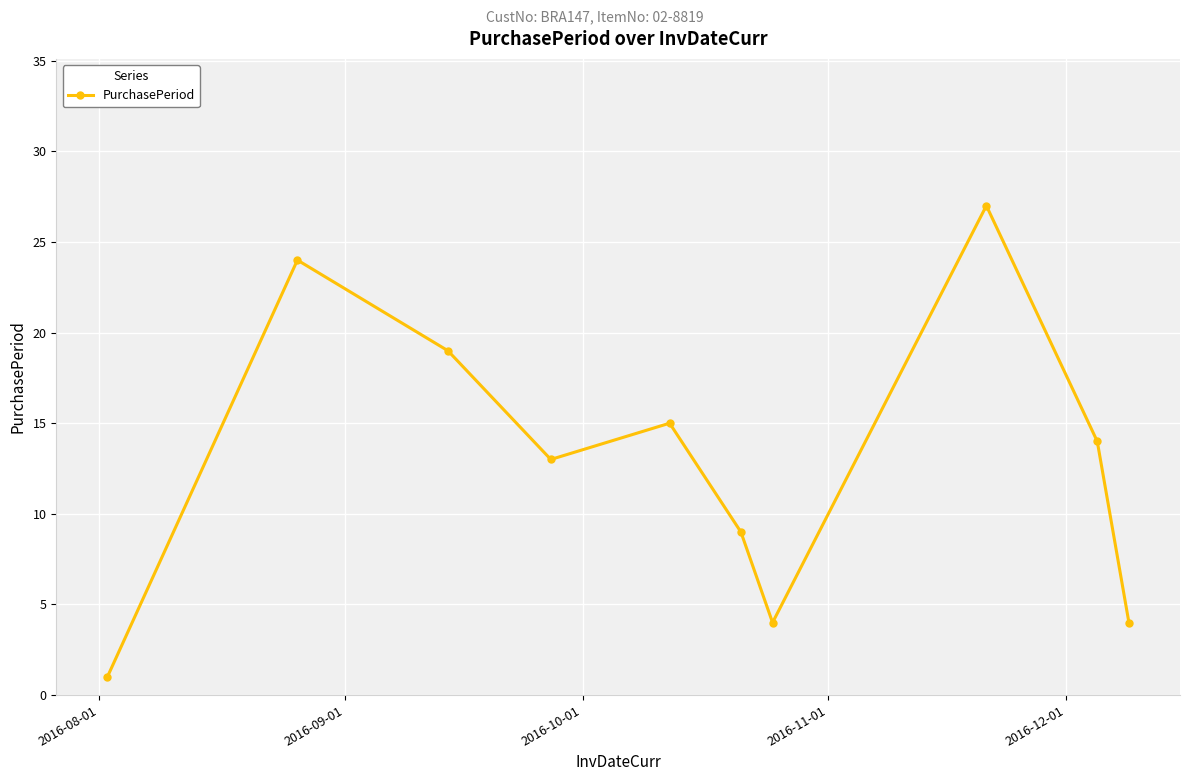

Reading left to right, transcribe all the data shown in this chart.

1	24	19	13	15	9	4	27	14	4